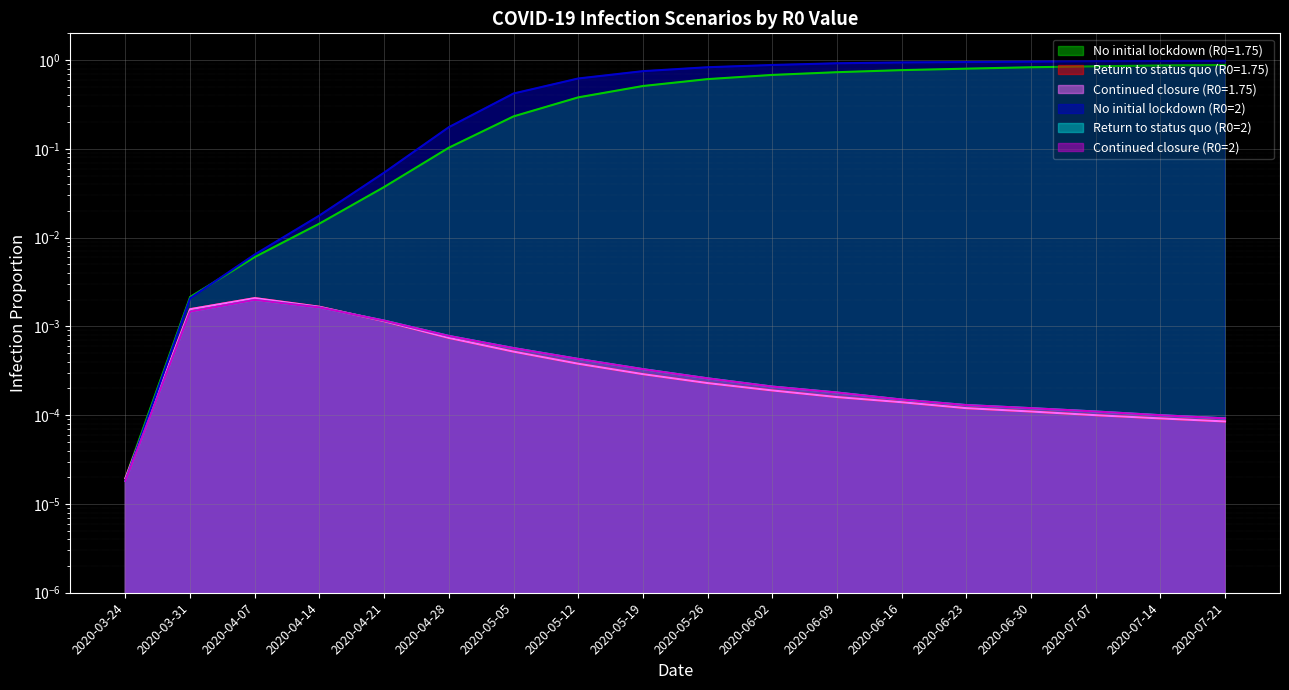

What is the difference between the highest and lowest values at 2020-06-09?

0.9